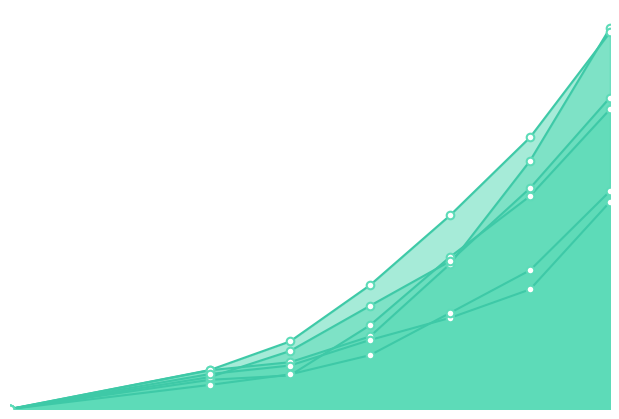

Which series contains the highest Y value?

Ctrl1